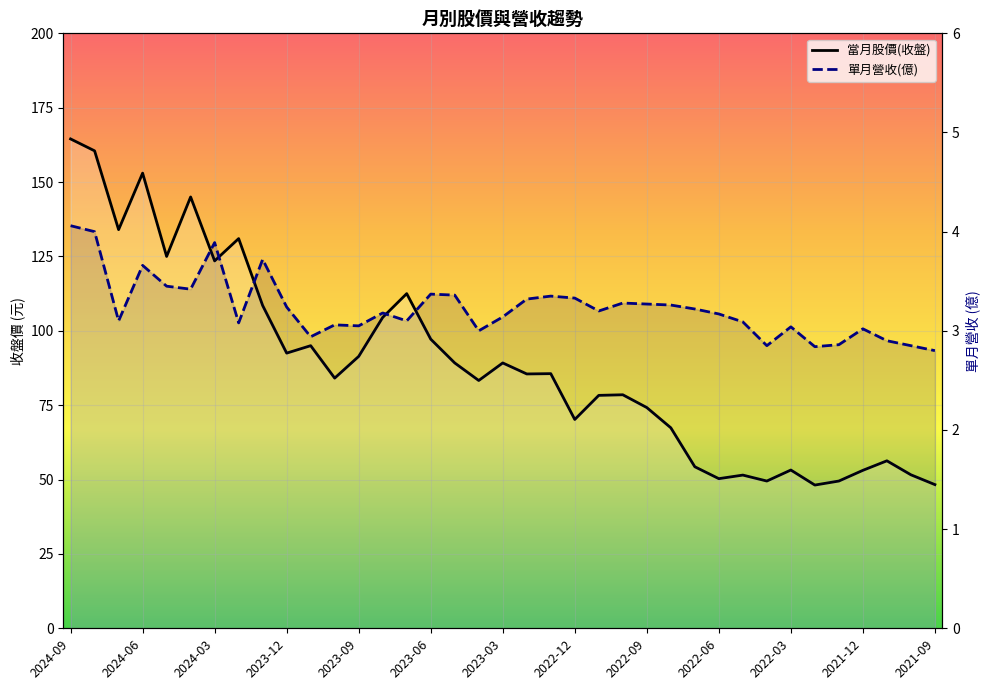

How many data points in 單月營收(億) are less than 3?

7